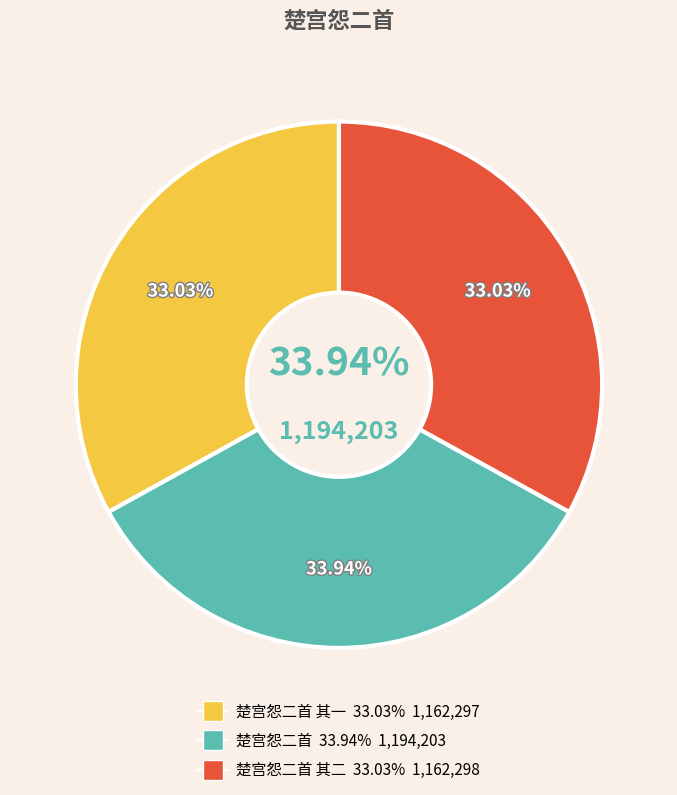

To the nearest percent, what percentage of the pie is 楚宫怨二首 其二?

33%